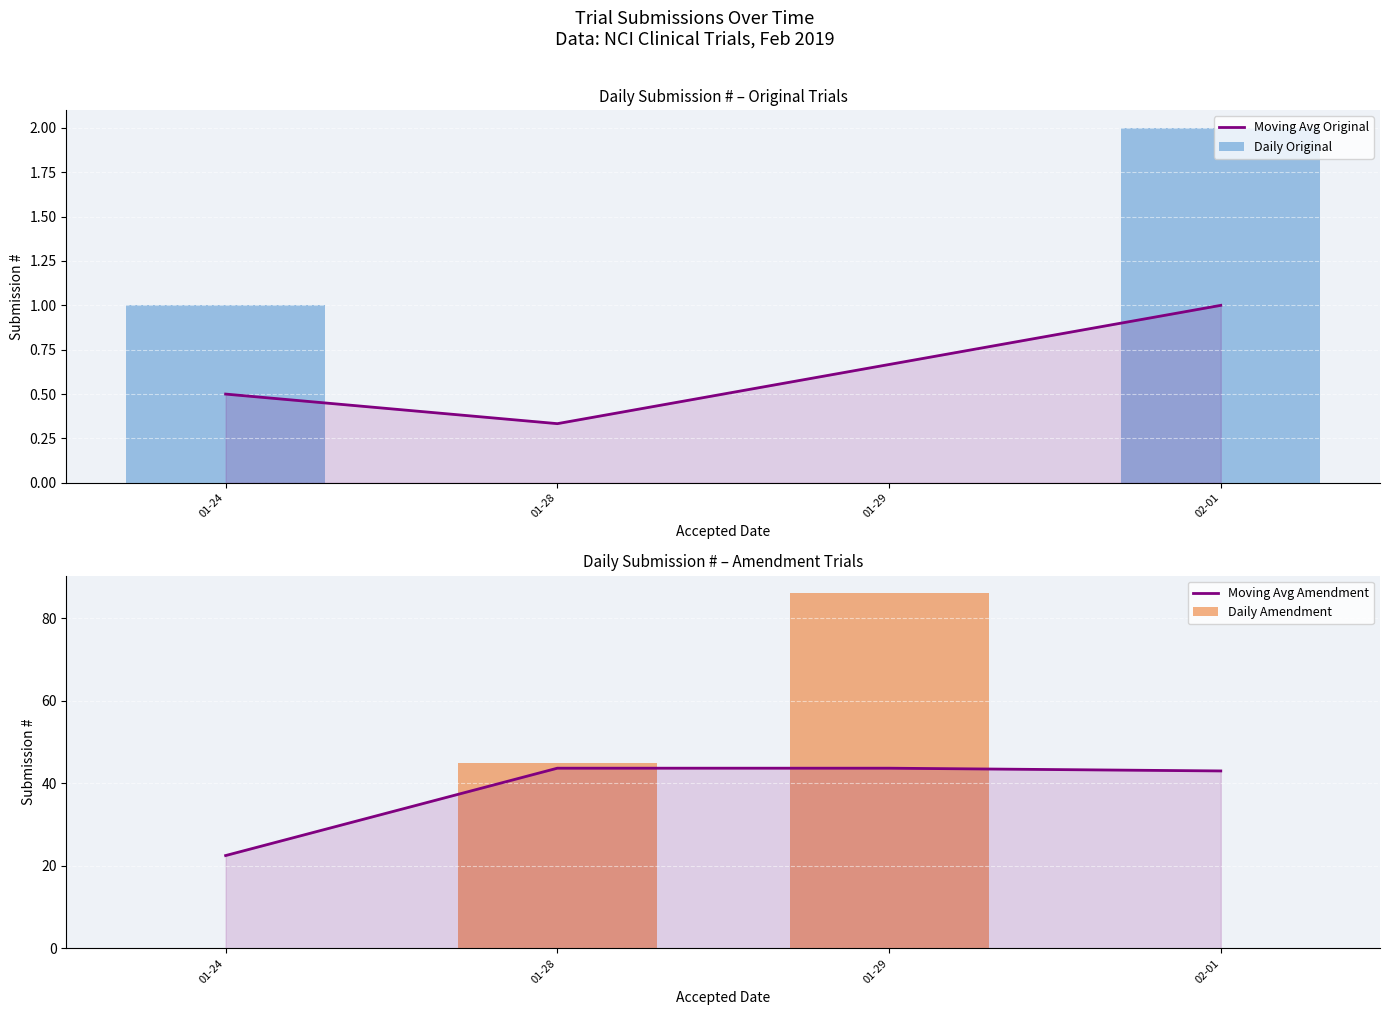

At 02-01, list the series in order from smallest to largest.

Daily Amendment, Moving Avg Original, Daily Original, Moving Avg Amendment